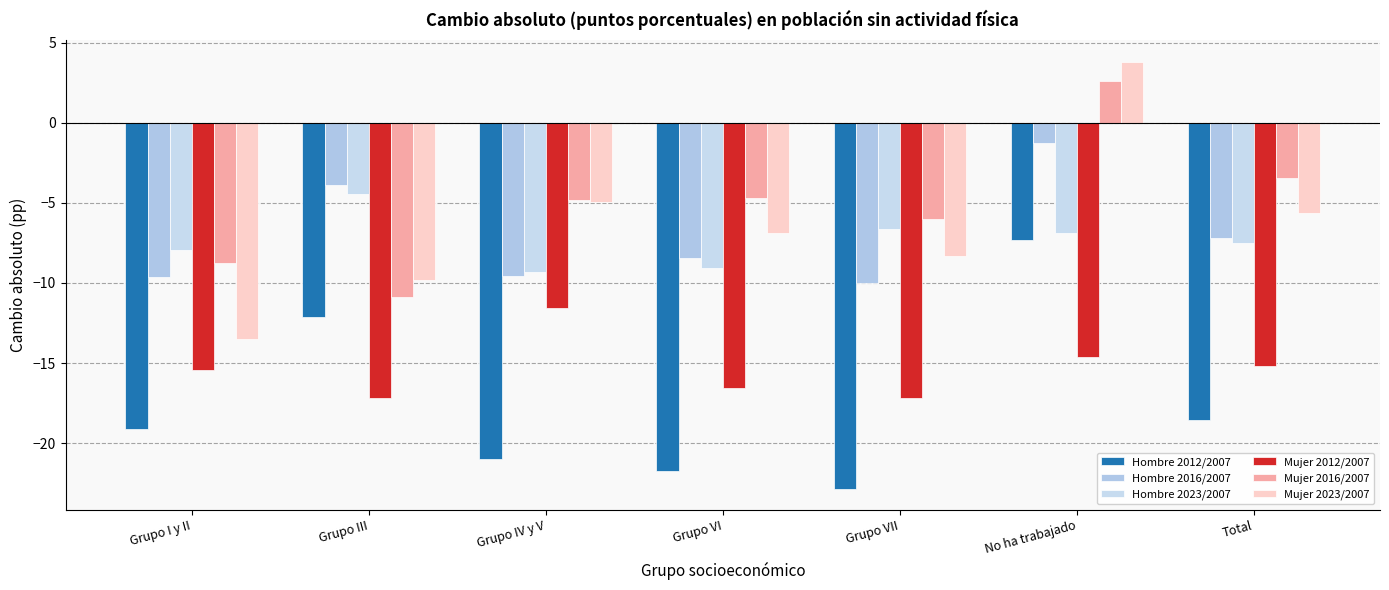

What is the value of the Mujer 2023/2007 bar at the 1st from the left?

-13.5